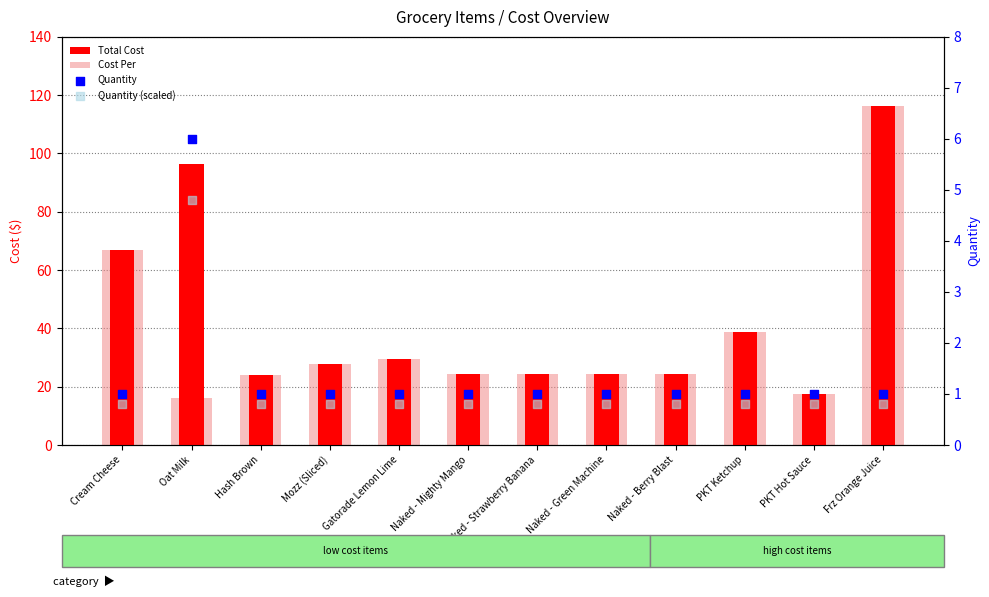

Which series reaches the minimum Y coordinate?

Quantity (scaled)